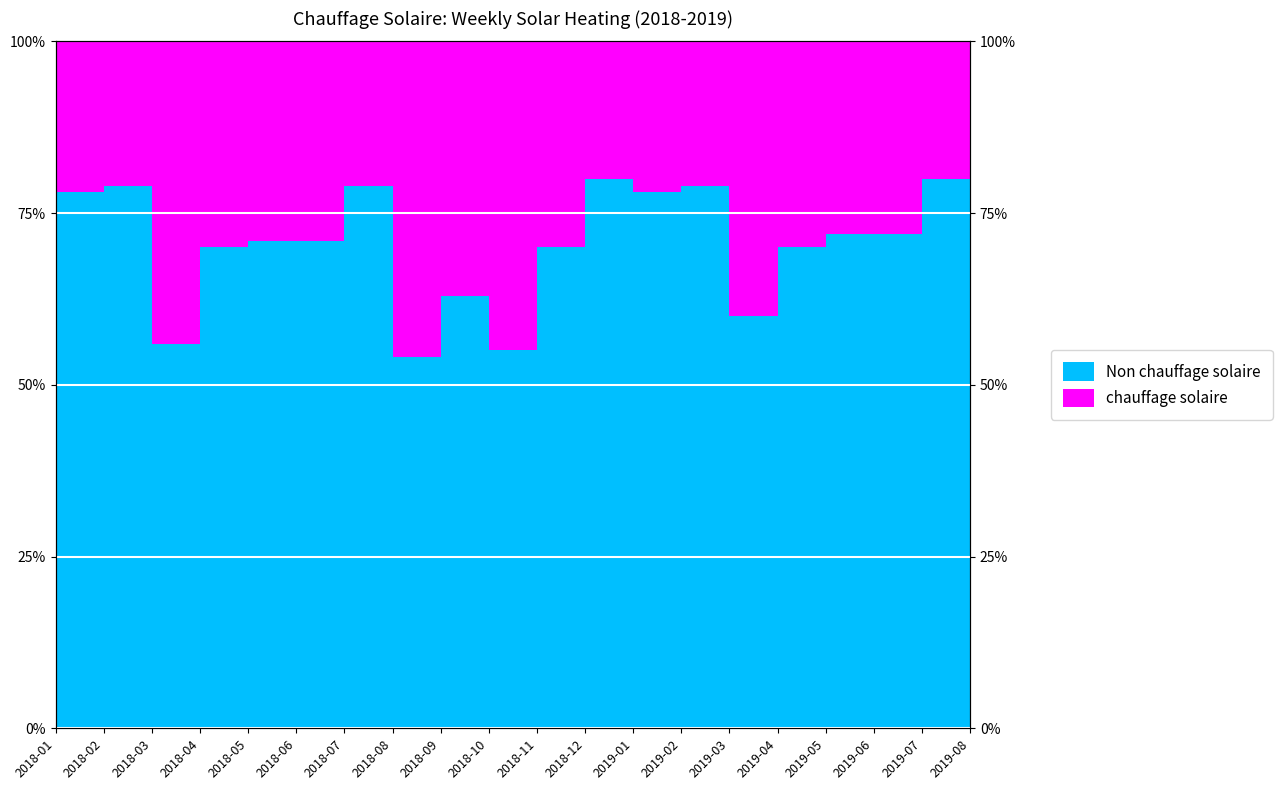

Rank the categories by value from lowest to highest.

2018-08, 2018-10, 2018-03, 2019-08, 2019-03, 2018-09, 2018-04, 2018-11, 2019-04, 2018-05, 2018-06, 2019-05, 2019-06, 2018-01, 2019-01, 2018-02, 2018-07, 2019-02, 2018-12, 2019-07